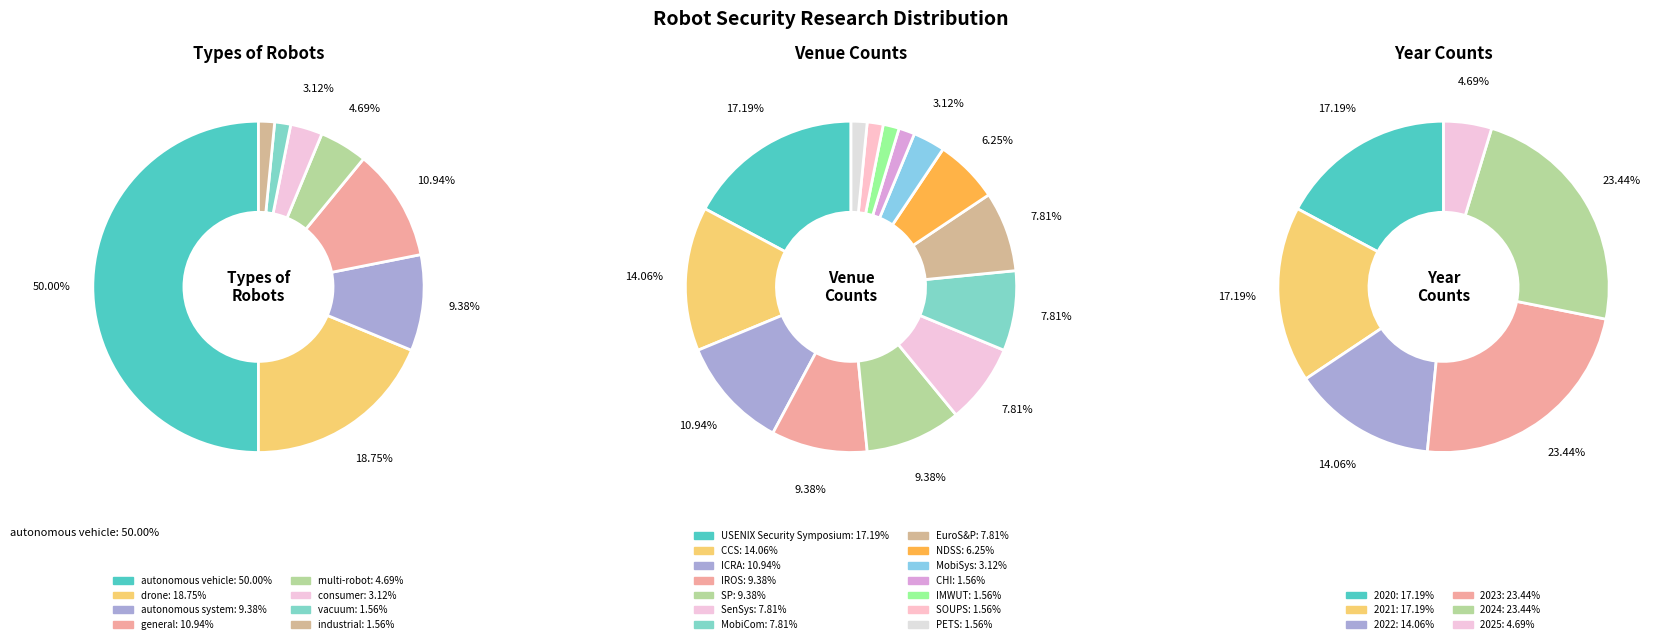

Which category has the biggest portion of the pie?

autonomous vehicle